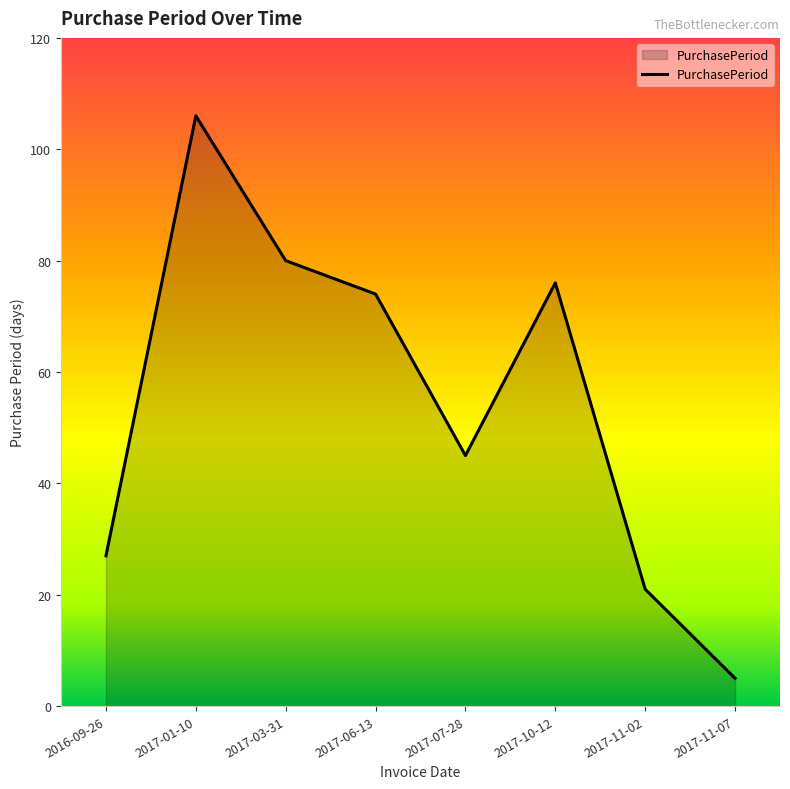

What is the average value?

54